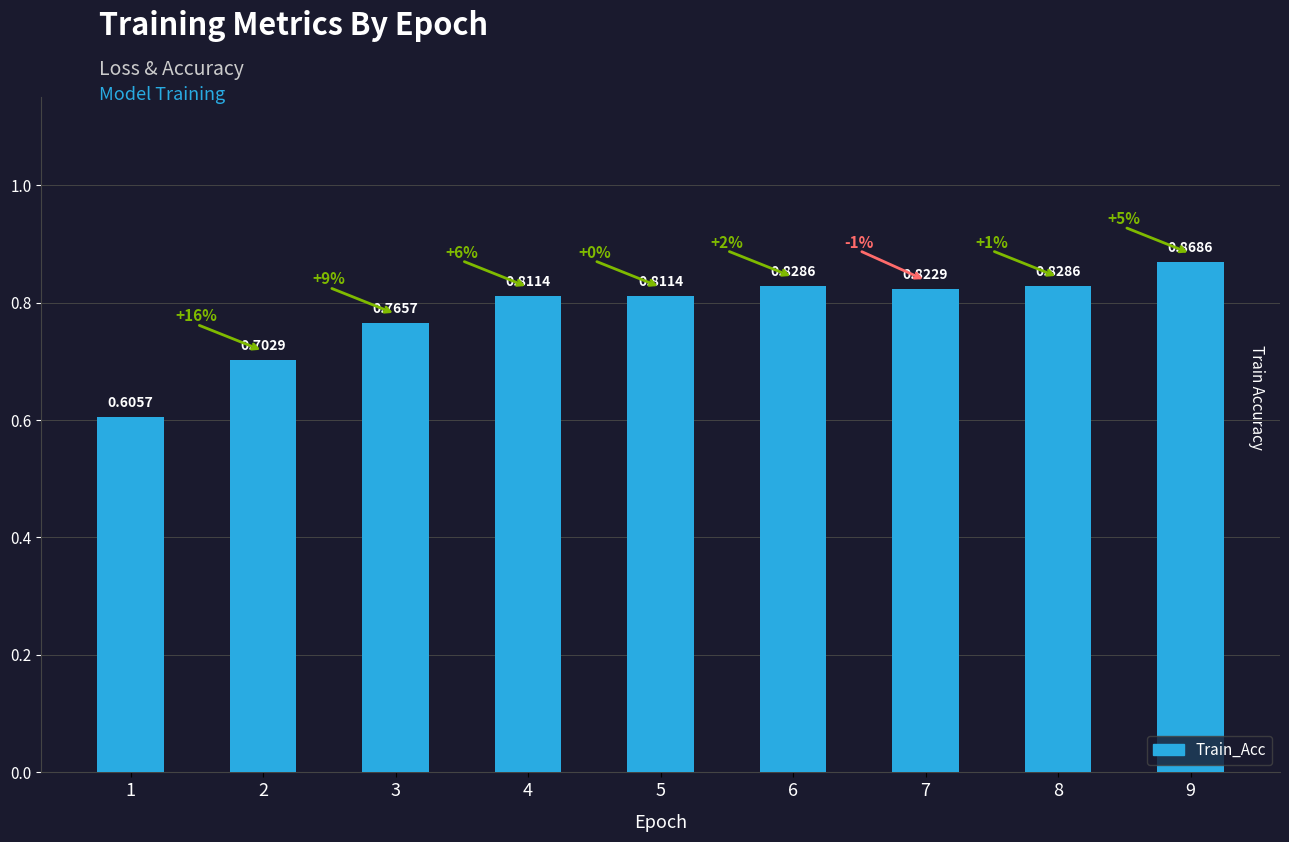

Between 2 and 7, which is larger?

7